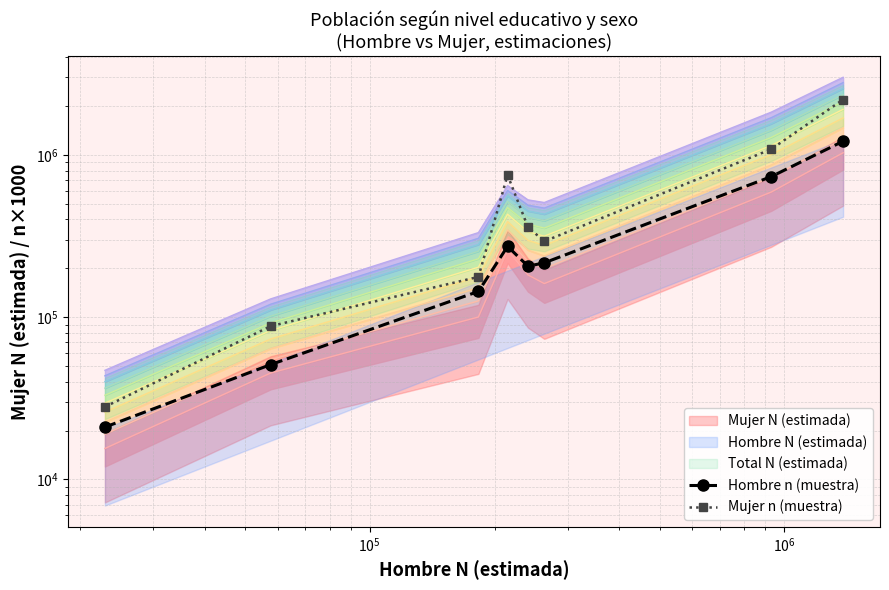

Reading left to right, list all the values displayed in this chart.

Hombre n (muestra): 21000	51000	144000	273000	206000	216000	734000	1213000
Mujer n (muestra): 28000	88000	177000	750000	359000	293000	1083000	2192000